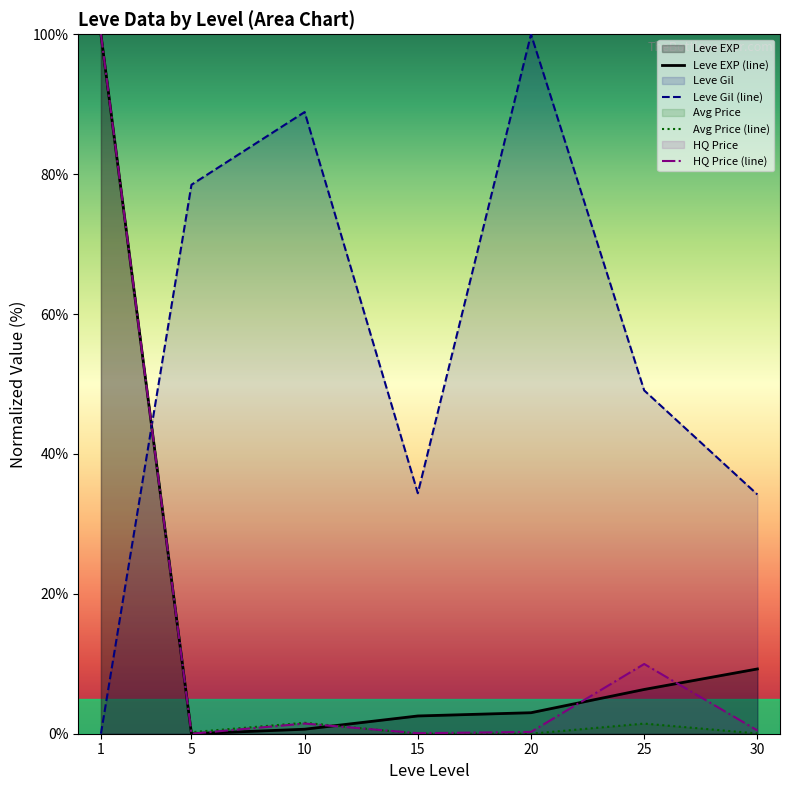

What are all the series names shown in the legend?

Leve EXP (line), Leve Gil (line), Avg Price (line), HQ Price (line)